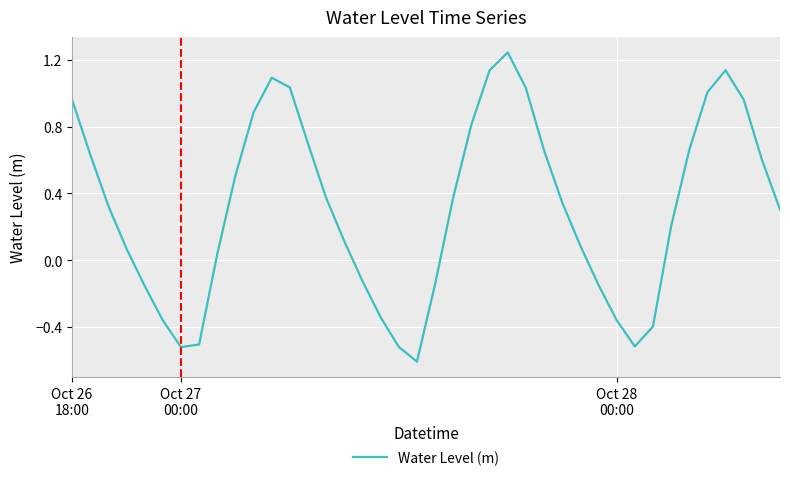

What is the difference between the maximum and minimum values?

1.9